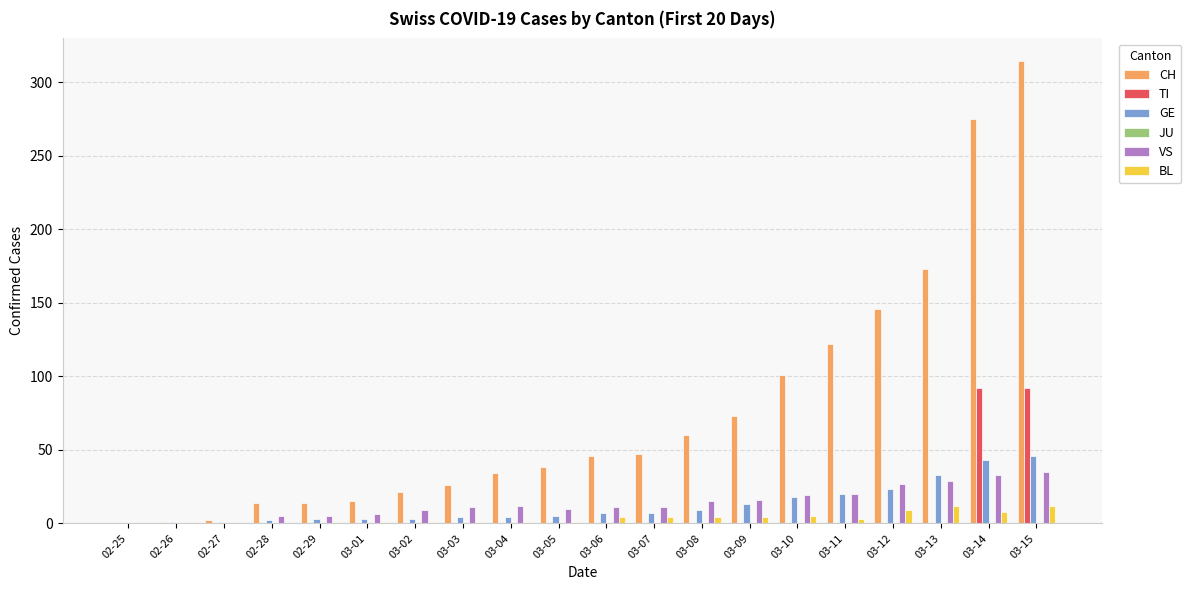

What is the maximum value for VS?

35